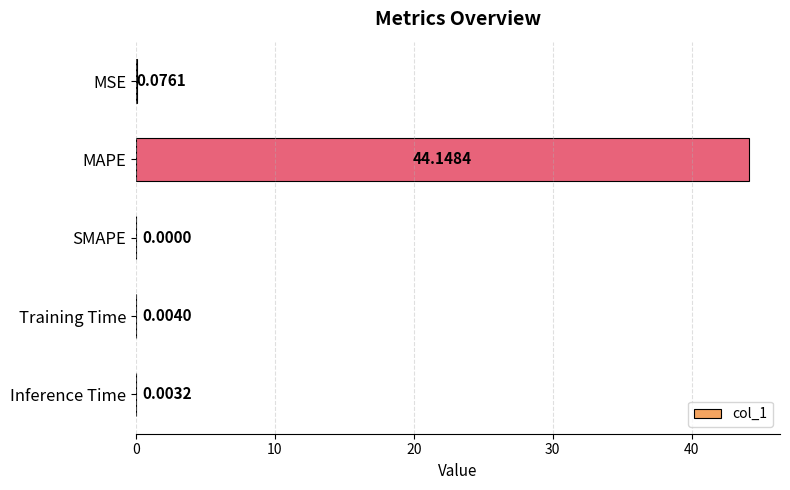

Where is the data nearest to the value 22?

MSE